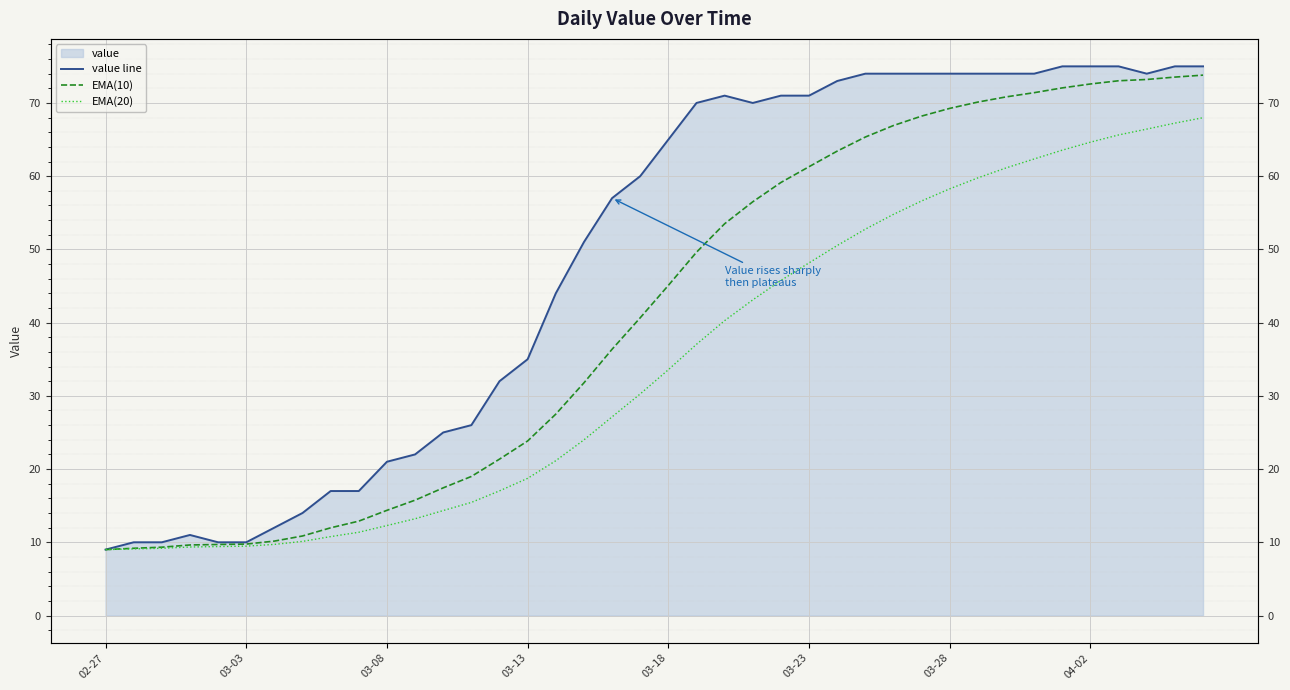

Is the value of EMA(10) at 37 greater than the value of value line at 34?

No